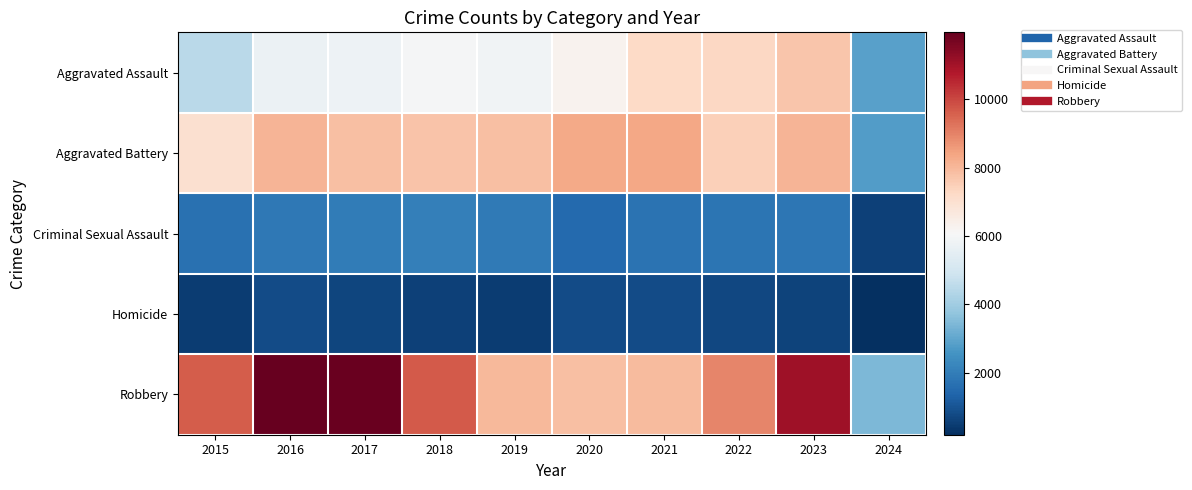

Reading left to right, extract all data points from this chart.

Aggravated Assault: 2015=4480	2016=5712	2017=5793	2018=6001	2019=5841	2020=6264	2021=7242	2022=7280	2023=7708	2024=2862
Aggravated Battery: 2015=7019	2016=8086	2017=7845	2018=7735	2019=7858	2020=8319	2021=8347	2022=7487	2023=8077	2024=2801
Criminal Sexual Assault: 2015=1699	2016=1848	2017=1971	2018=2031	2019=1908	2020=1484	2021=1727	2022=1791	2023=1817	2024=581
Homicide: 2015=496	2016=786	2017=672	2018=588	2019=499	2020=787	2021=804	2022=724	2023=626	2024=181
Robbery: 2015=9638	2016=11960	2017=11880	2018=9681	2019=7995	2020=7855	2021=7920	2022=8962	2023=11057	2024=3416